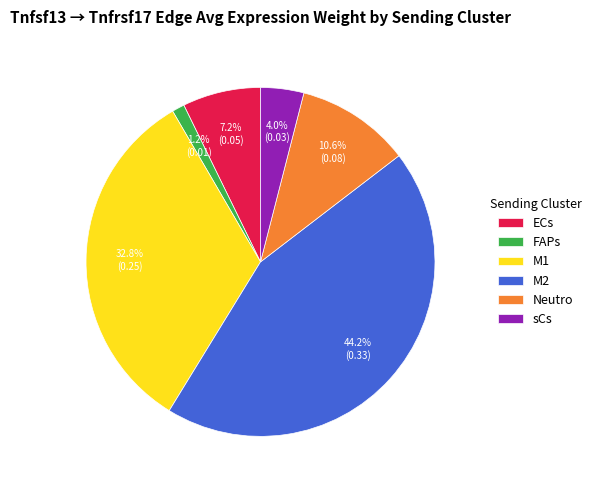

To the nearest percent, what portion does Neutro represent?

11%